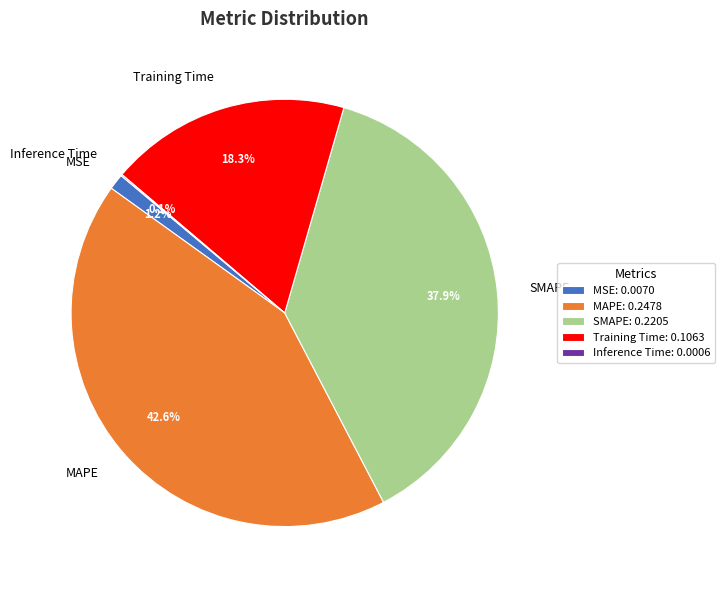

What is the total percentage of MAPE and MSE?

43.8%